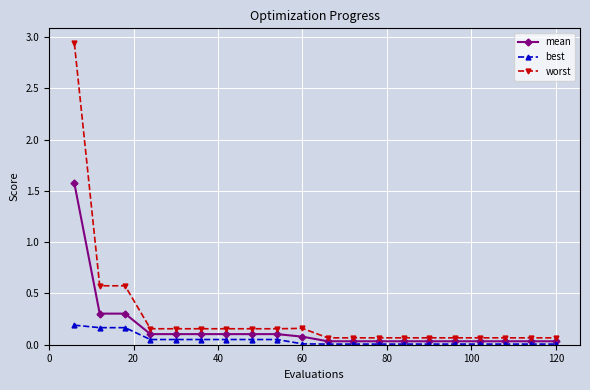

What are all the series names shown in the legend?

mean, best, worst